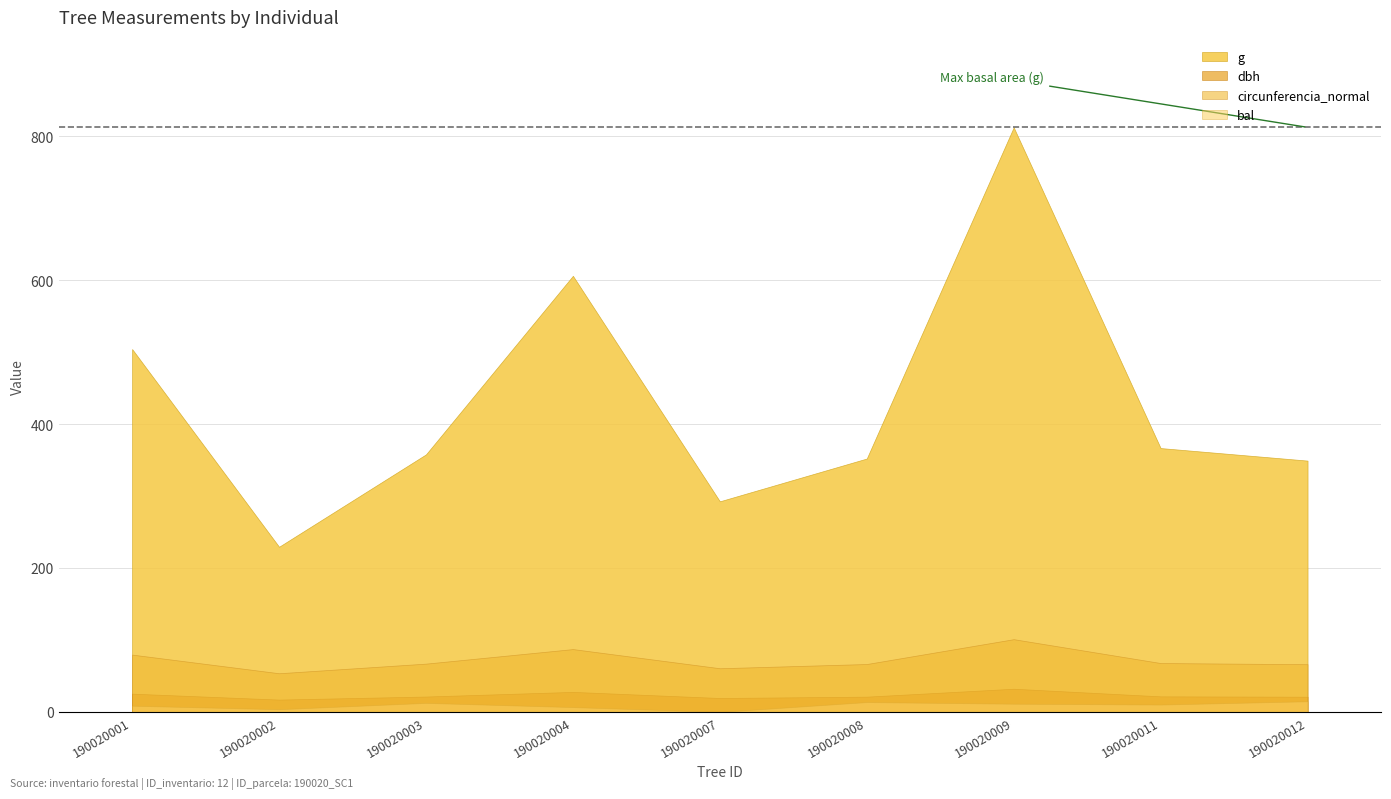

What are all the series names shown in the legend?

g, dbh, circunferencia_normal, bal